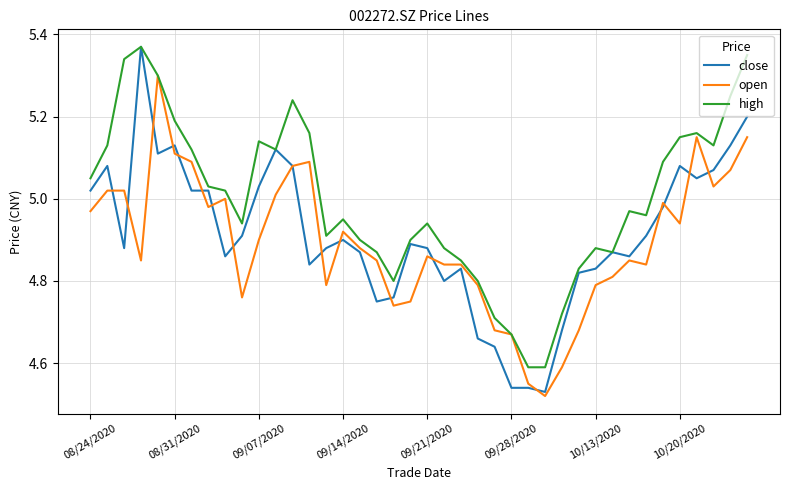

Which series has the largest range (max minus min)?

close